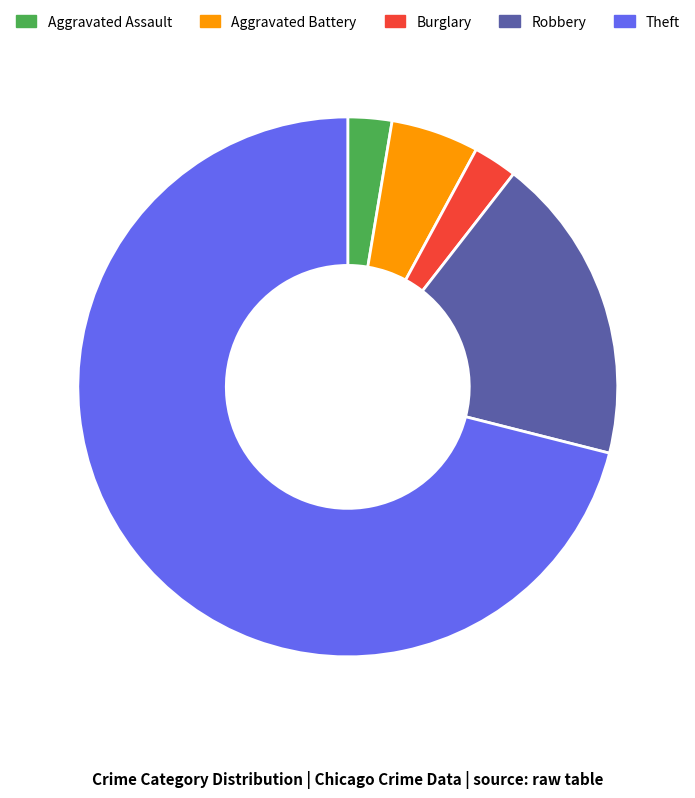

Do Aggravated Battery and Theft together represent more than half of the pie?

Yes